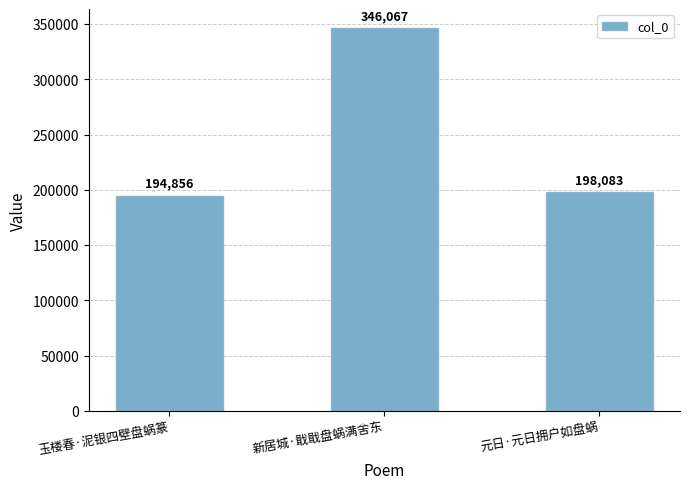

Where is the data nearest to the value 270461?

元日·元日拥户如盘蜗